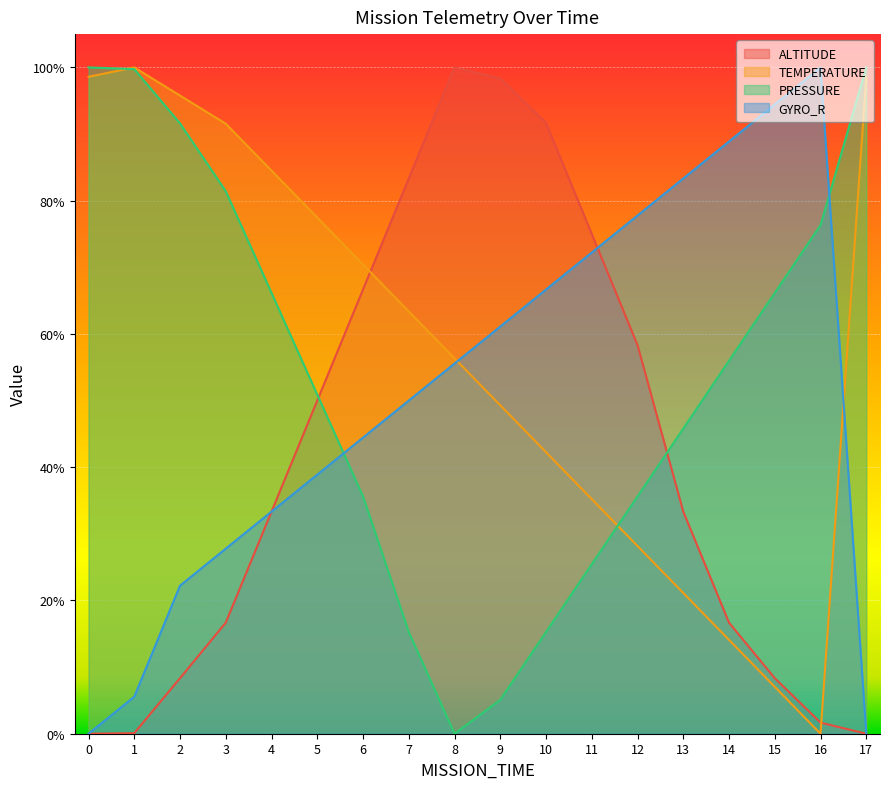

What are all the series names shown in the legend?

ALTITUDE, TEMPERATURE, PRESSURE, GYRO_R